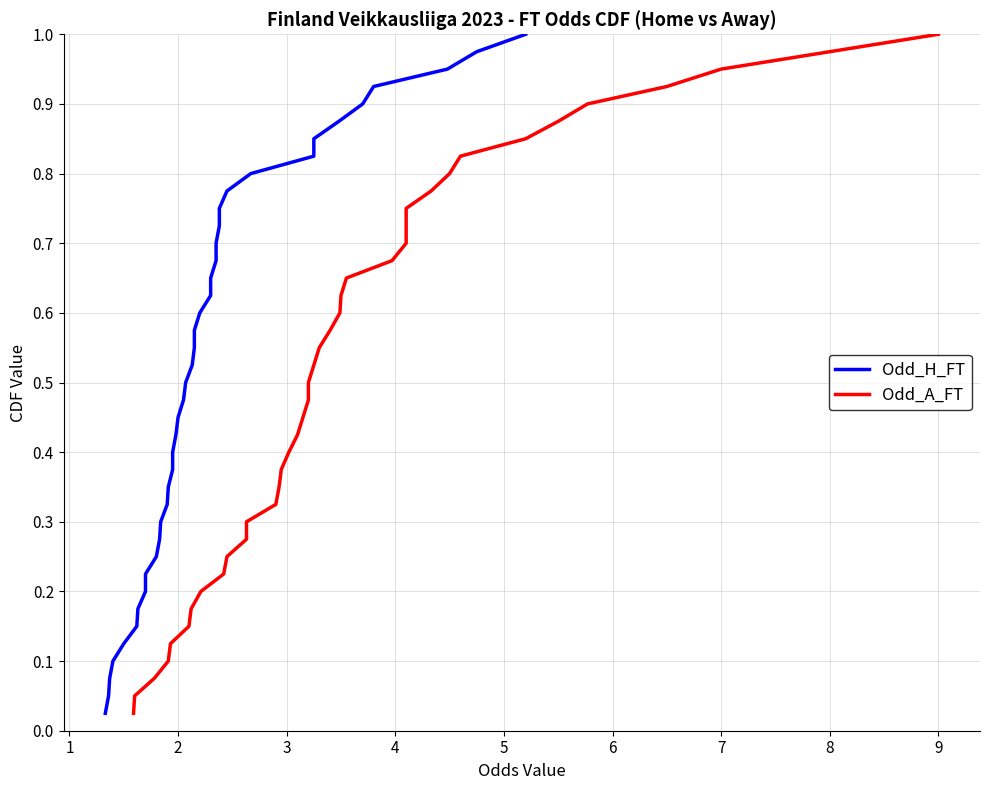

What is the average value of the Odd_A_FT series?

0.5